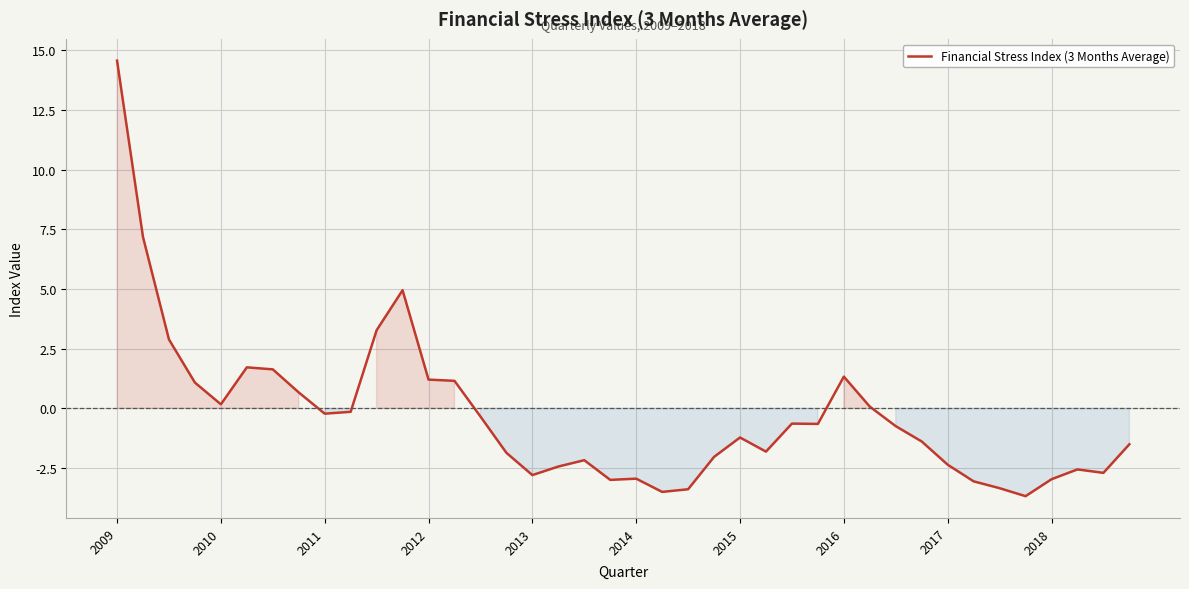

What is the smallest value displayed?

-3.7